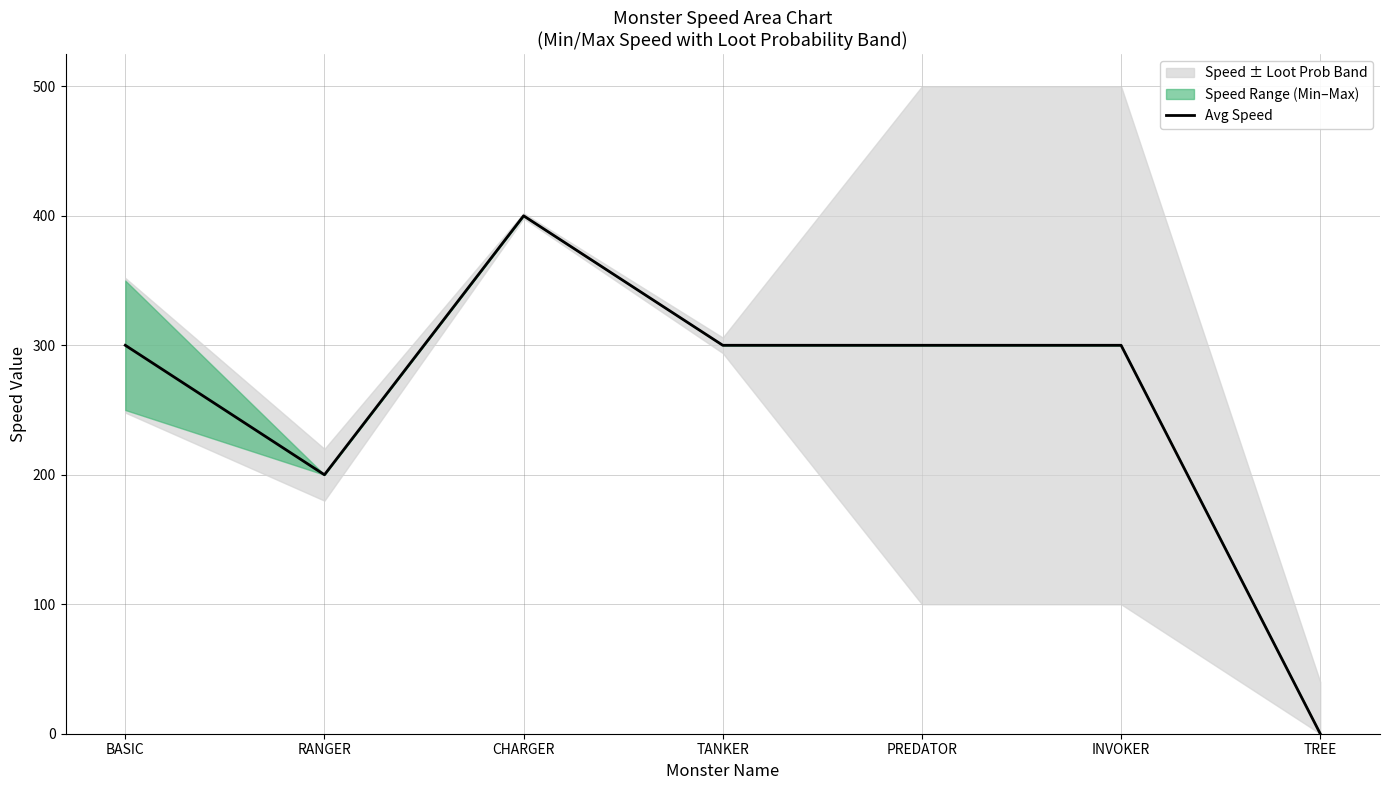

Rank the categories by value from highest to lowest.

CHARGER, BASIC, TANKER, PREDATOR, INVOKER, RANGER, TREE